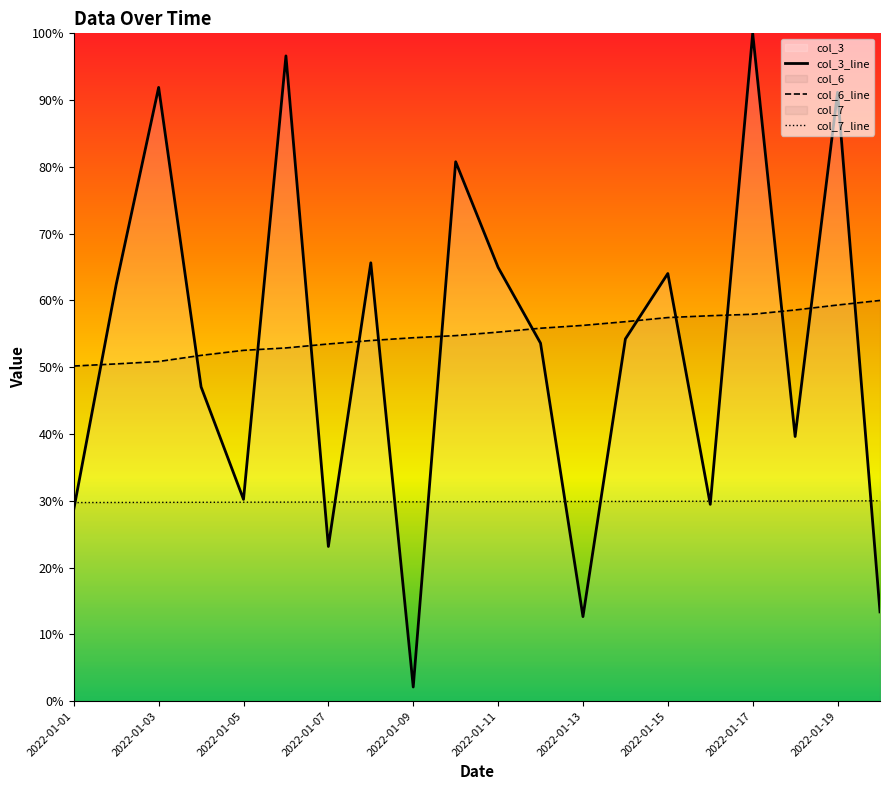

Is it true that col_3 equals 0.0 at 2022-01-09?

False